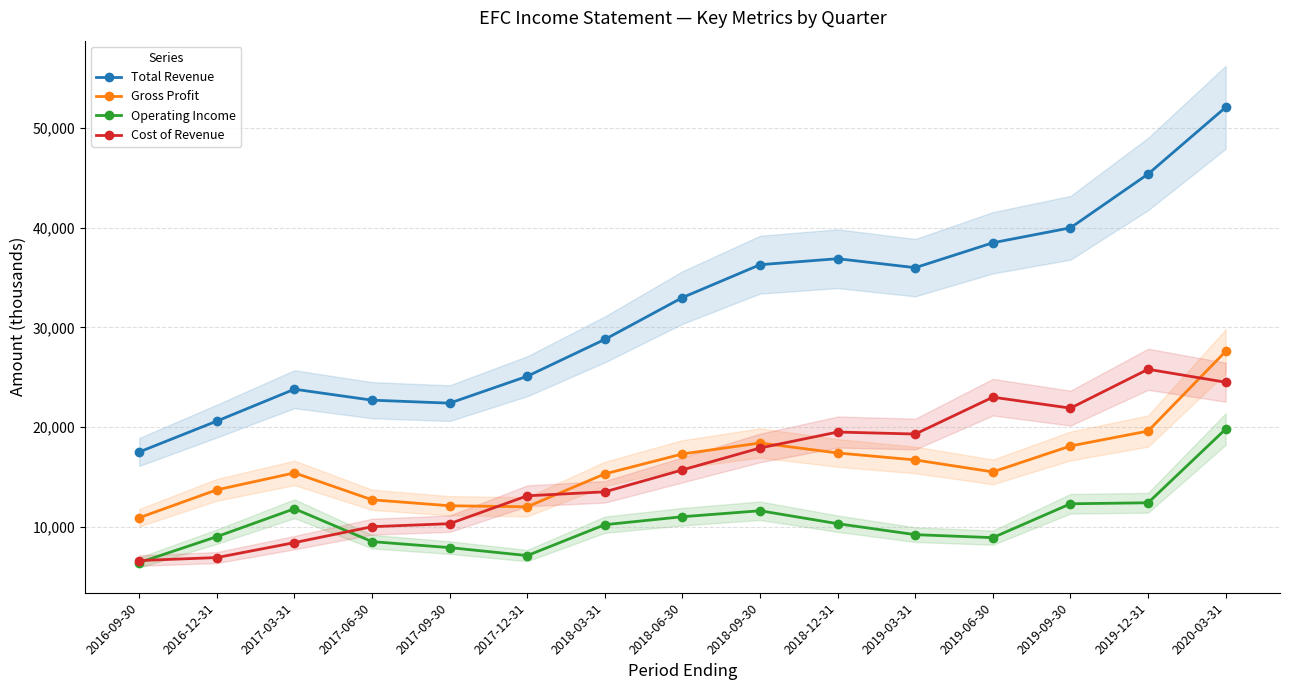

Is it true that Cost of Revenue equals 23000 at 2019-06-30?

True